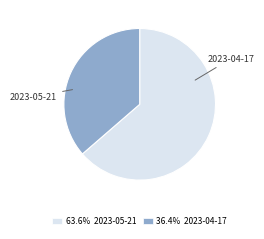

Is there a majority slice in this chart?

Yes